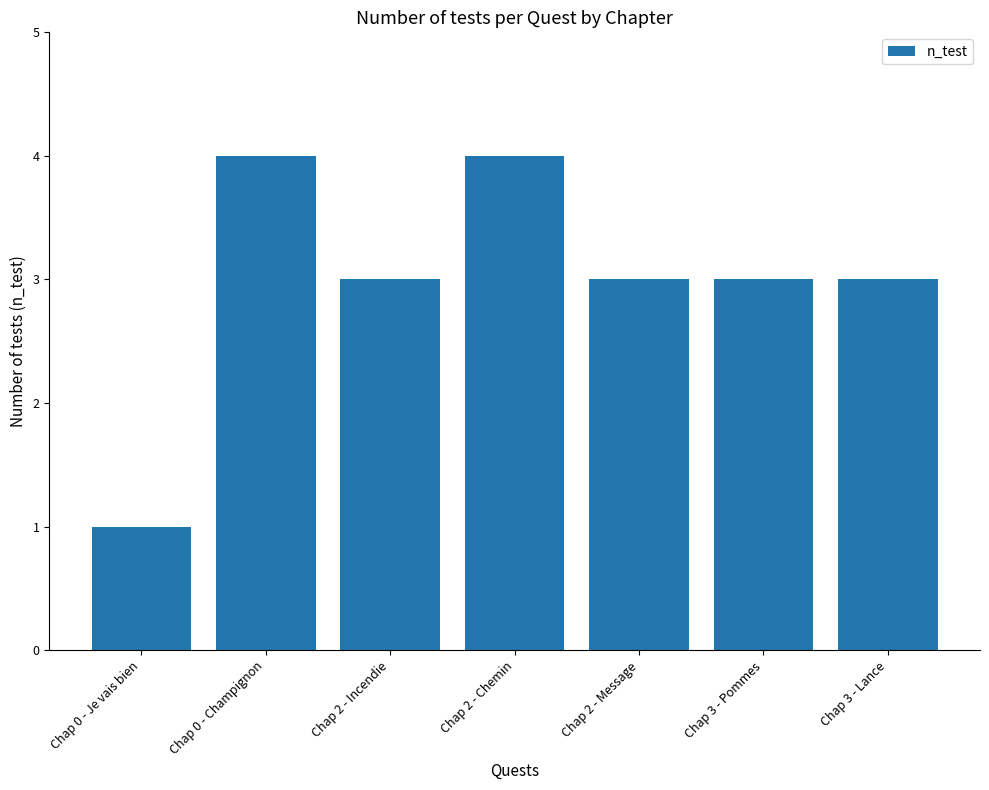

What is the maximum value shown in the chart?

4